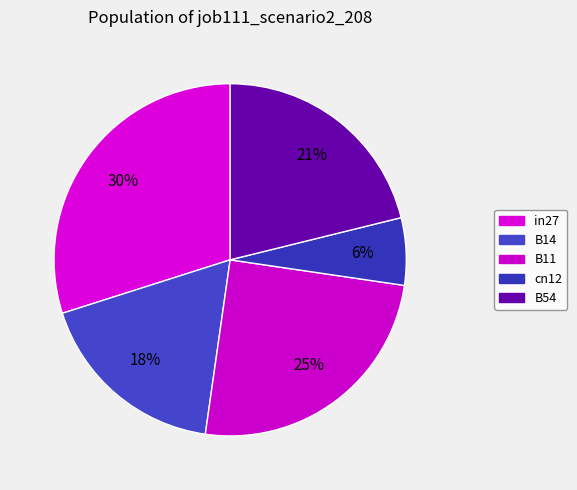

To the nearest percent, what is the difference between the largest and smallest slice percentages?

24%